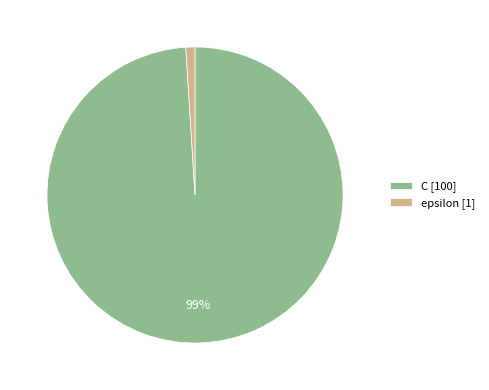

Rank the categories by value from lowest to highest.

epsilon, C